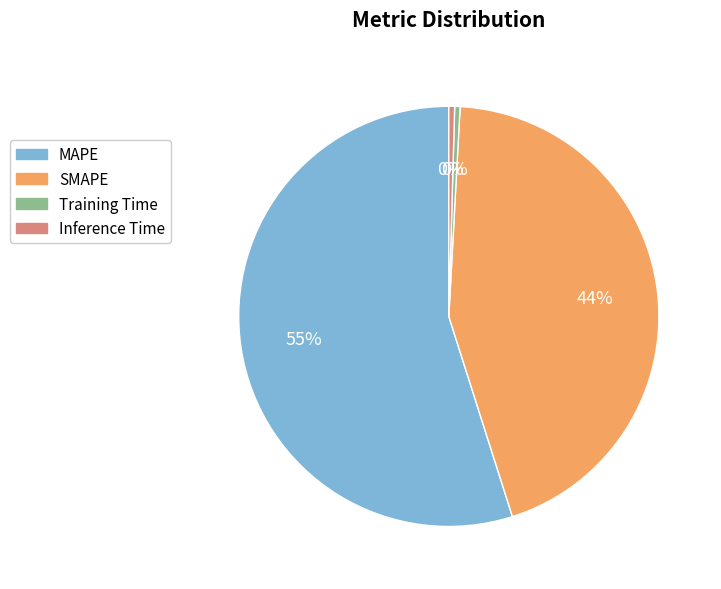

What is the ratio of the value at MAPE to the value at SMAPE?

1.2